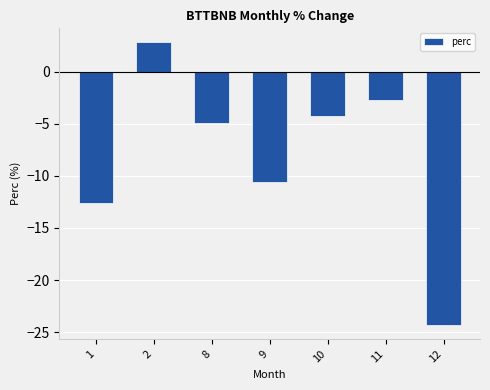

What is the sum of all values?

-56.5